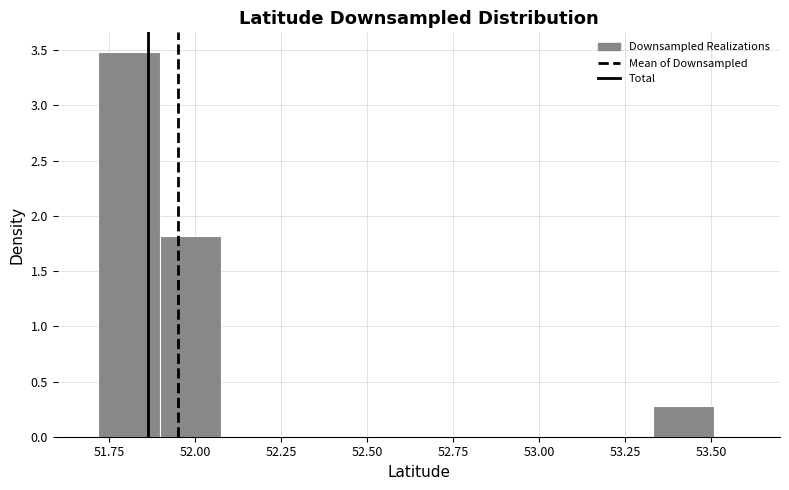

Around what value on the x-axis is the tallest bar? Give the approximate position of its centre, as read against the axis.

51.80